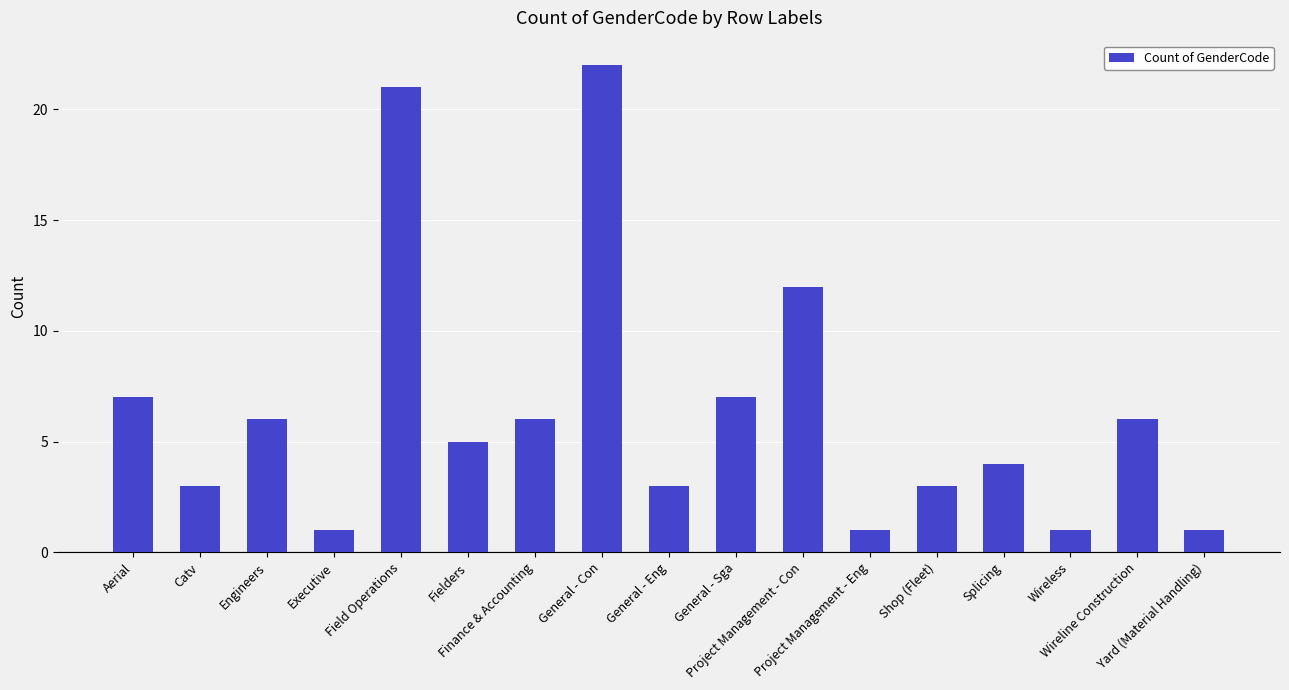

What is the sum of the values at Shop (Fleet) and General - Eng?

6